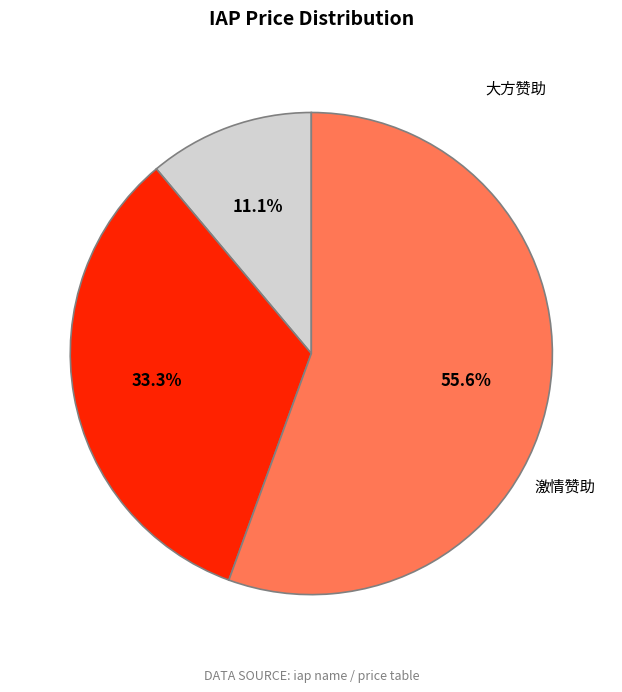

Rank the categories by value from highest to lowest.

激情赞助, 大方赞助, 友情赞助